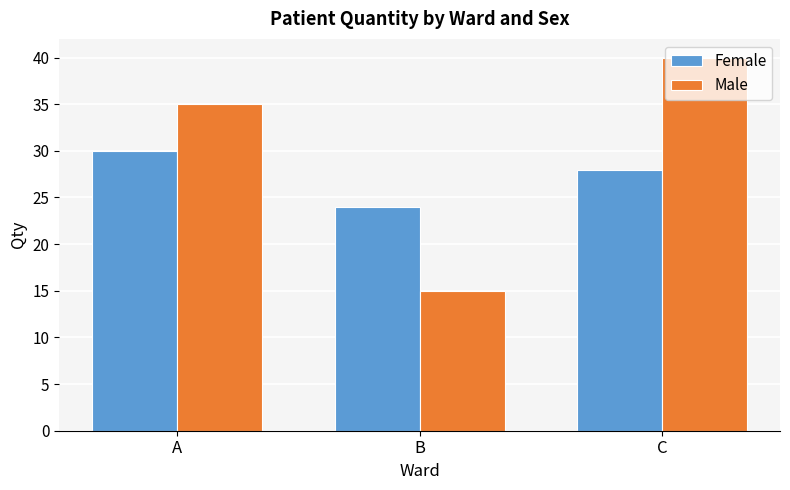

At how many categories does at least one series exceed 29?

2